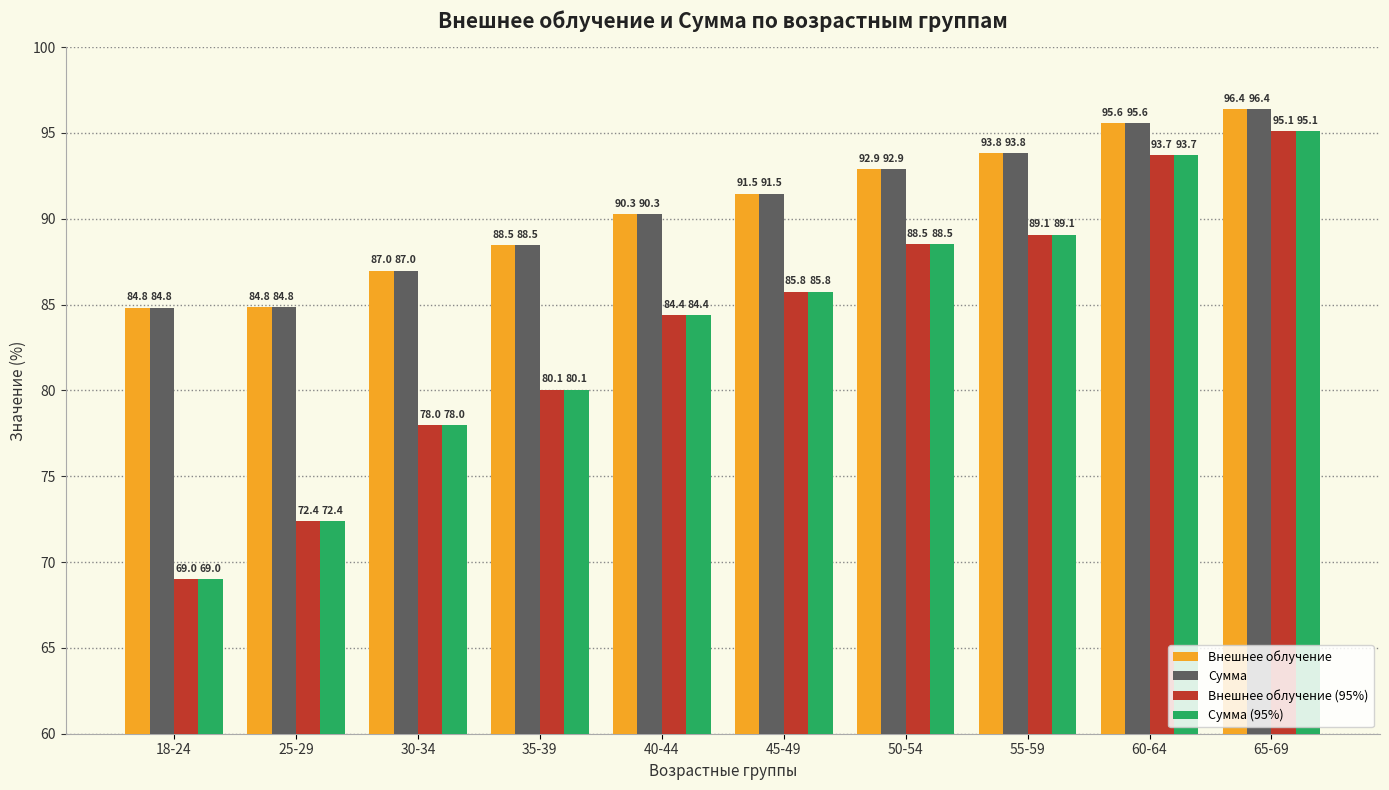

What is the minimum value for Внешнее облучение?

84.8